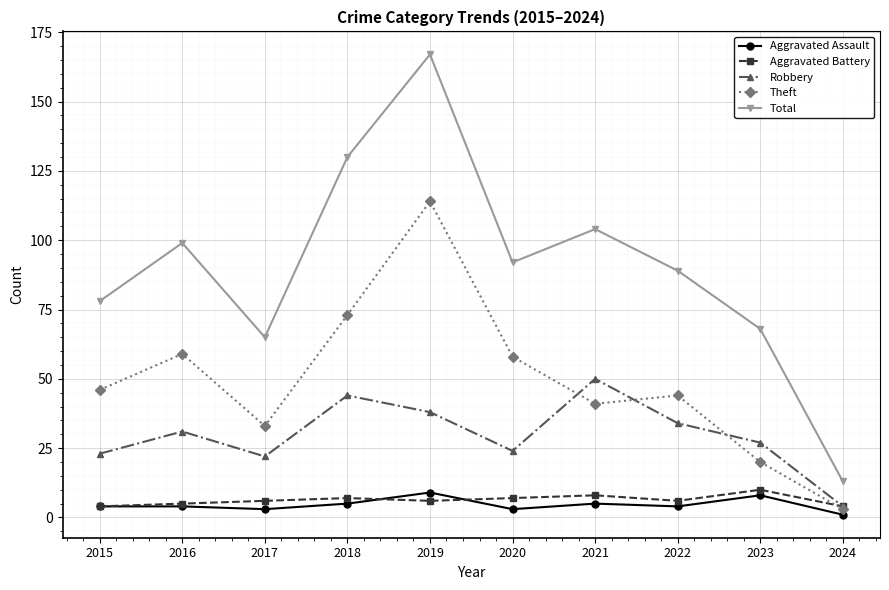

At which category does Total reach its first local valley?

2017